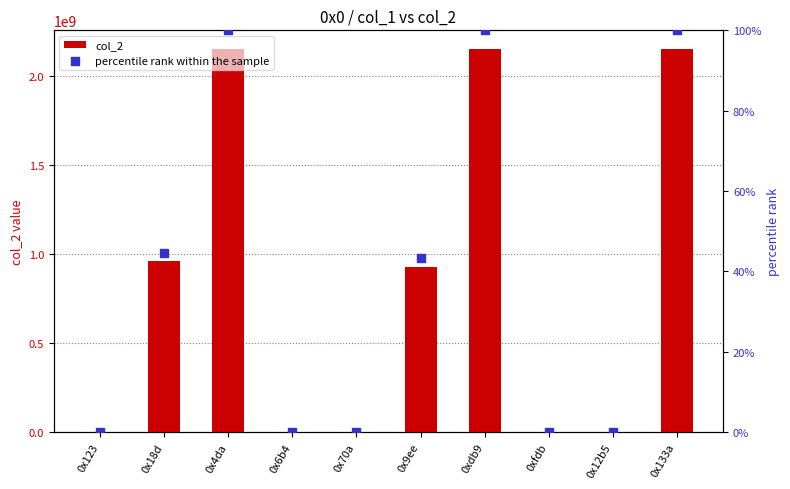

Which series contains the lowest Y value?

percentile rank within the sample